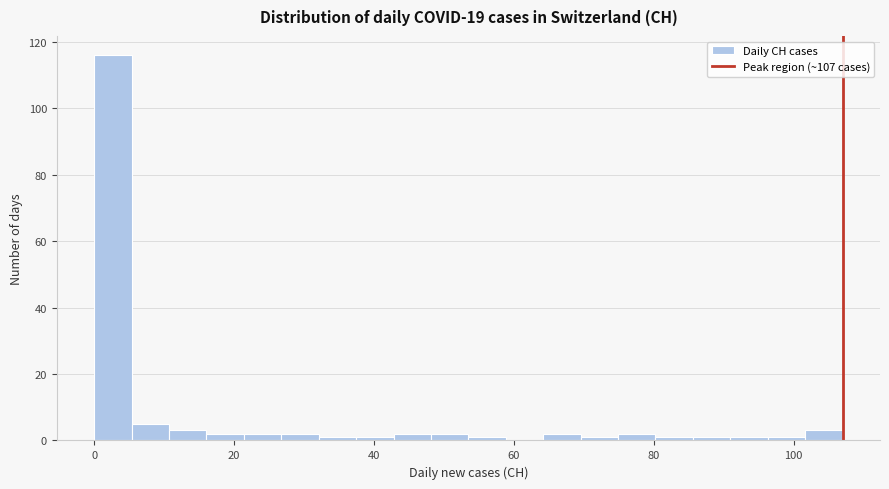

Read against the x-axis, roughly where is the centre of the tallest bar?

2